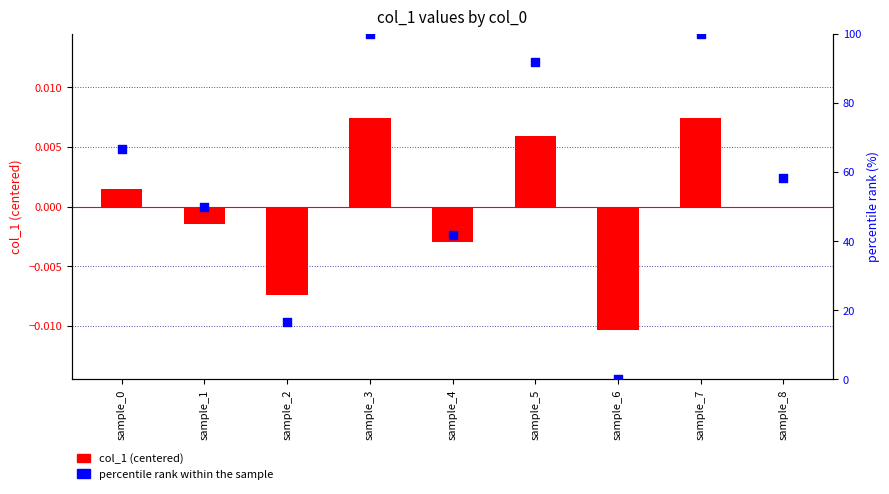

At which category is the sum across all series the highest?

sample_3